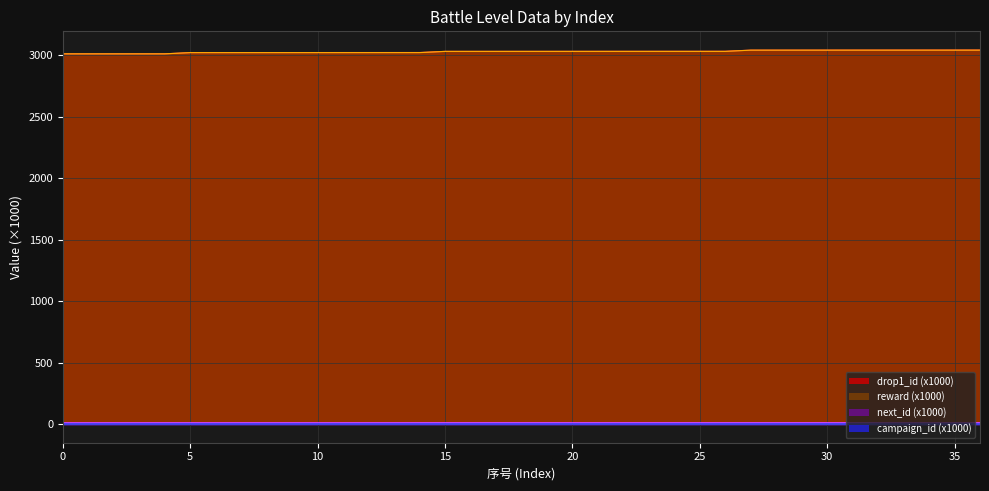

Between 22 and 25, which series saw the biggest shift?

drop1_id